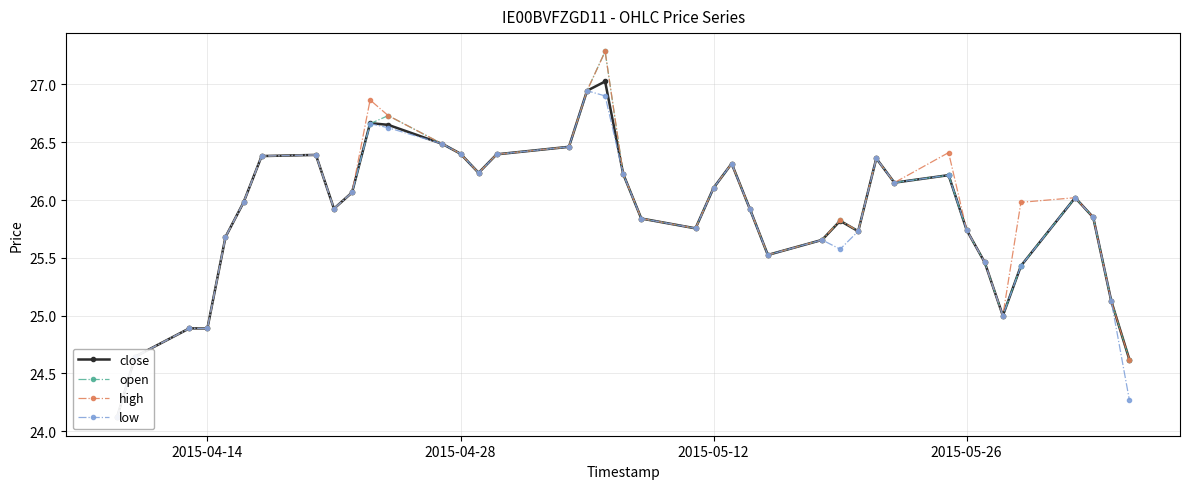

What are all the series names shown in the legend?

close, open, high, low